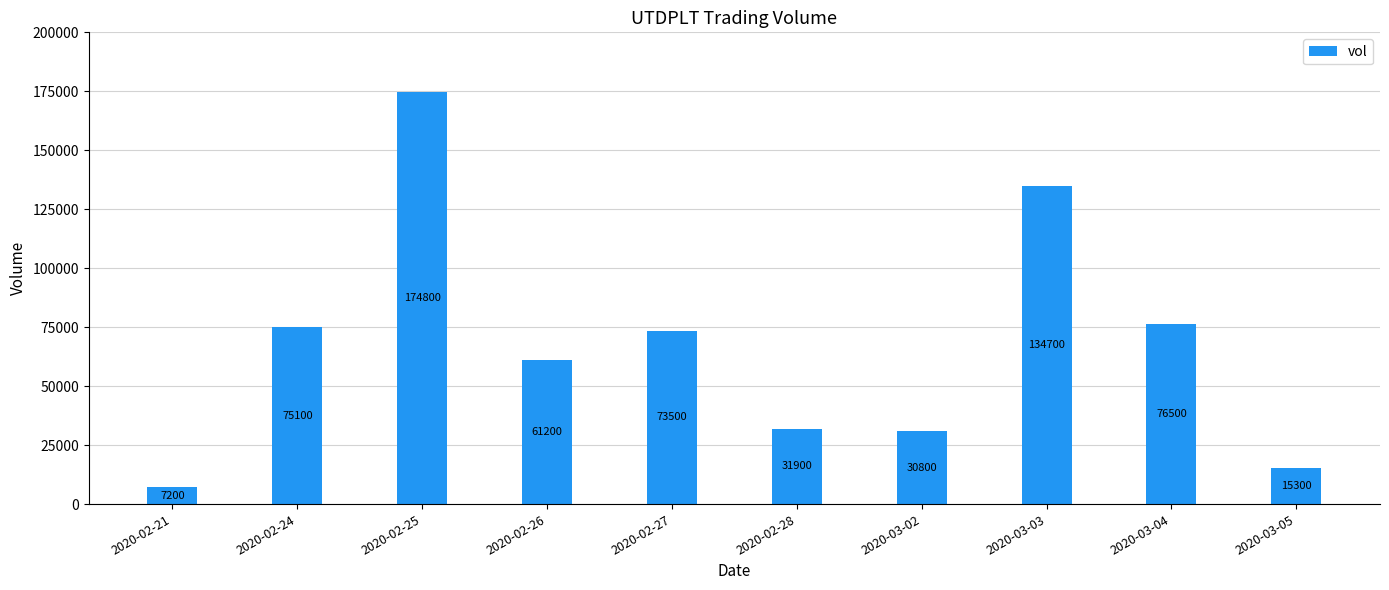

At which label is the value closest to 91000?

2020-03-04